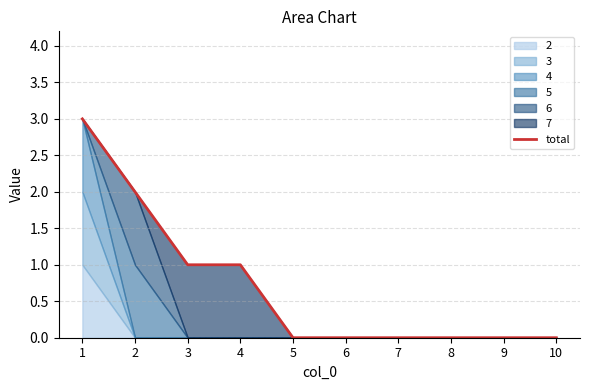

Rank the categories by value from lowest to highest.

5, 6, 7, 8, 9, 10, 3, 4, 2, 1